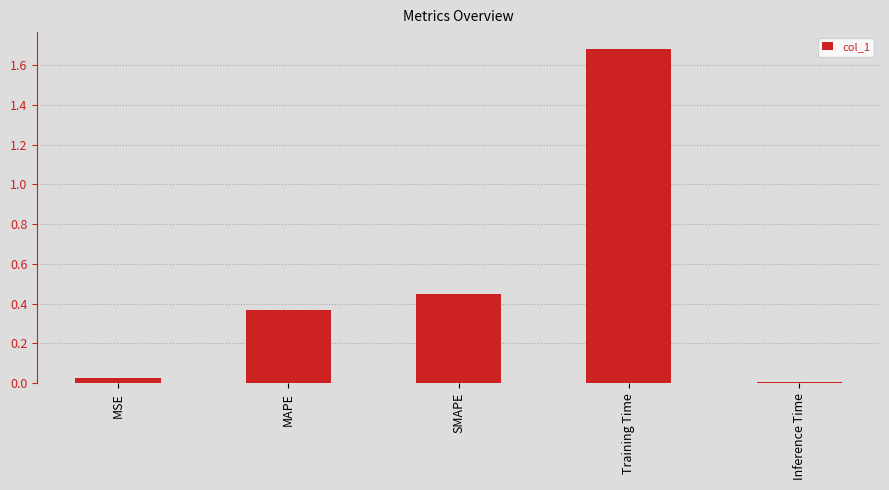

Which has a higher value, MSE or SMAPE?

SMAPE